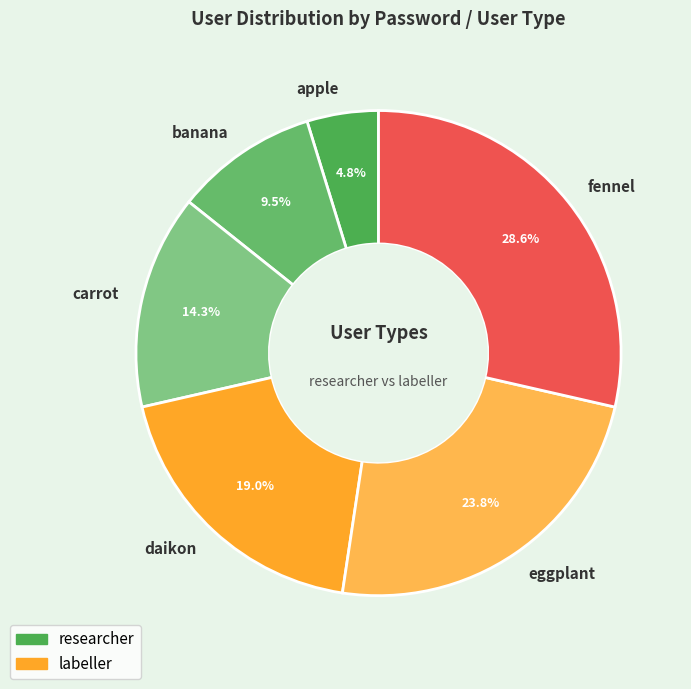

Is there any slice that represents more than half of the pie?

No